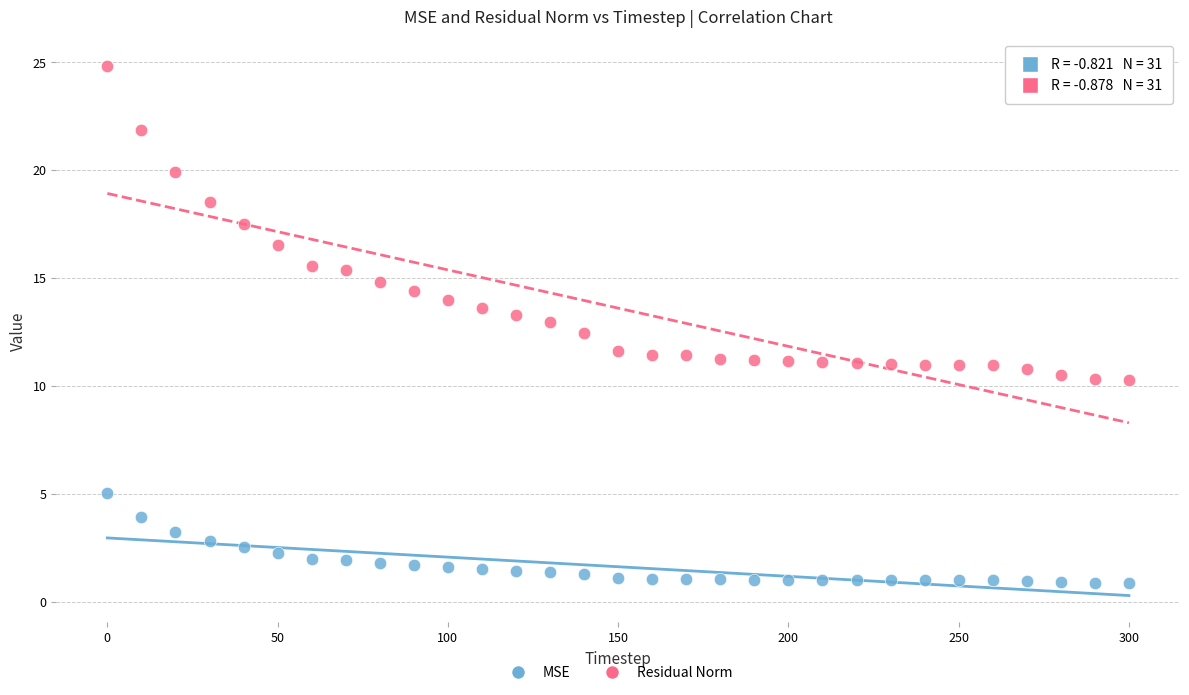

Which series reaches the maximum Y coordinate?

Residual Norm